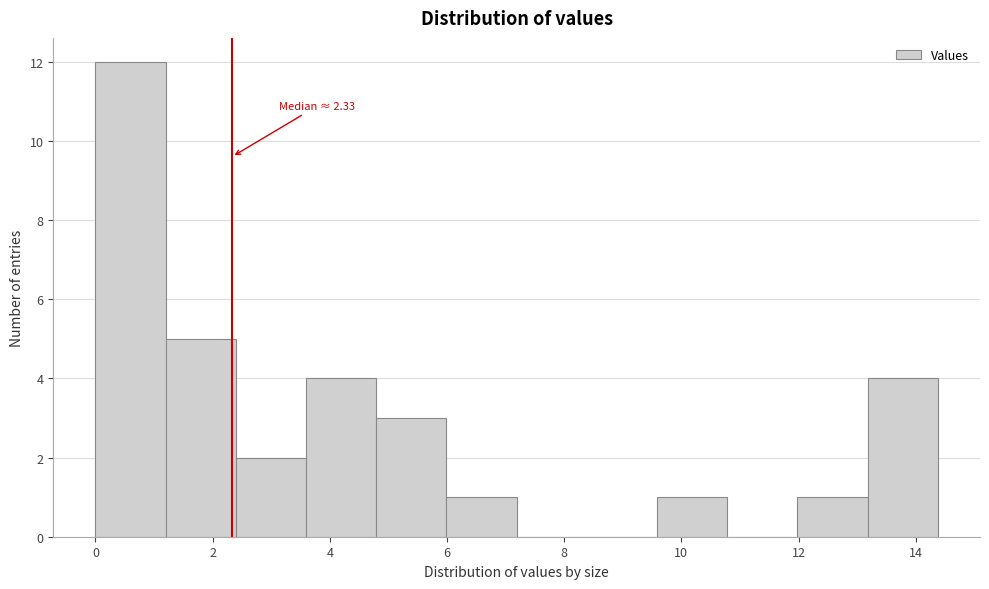

Which range on the x-axis has the tallest bar?

0.0 to 1.2